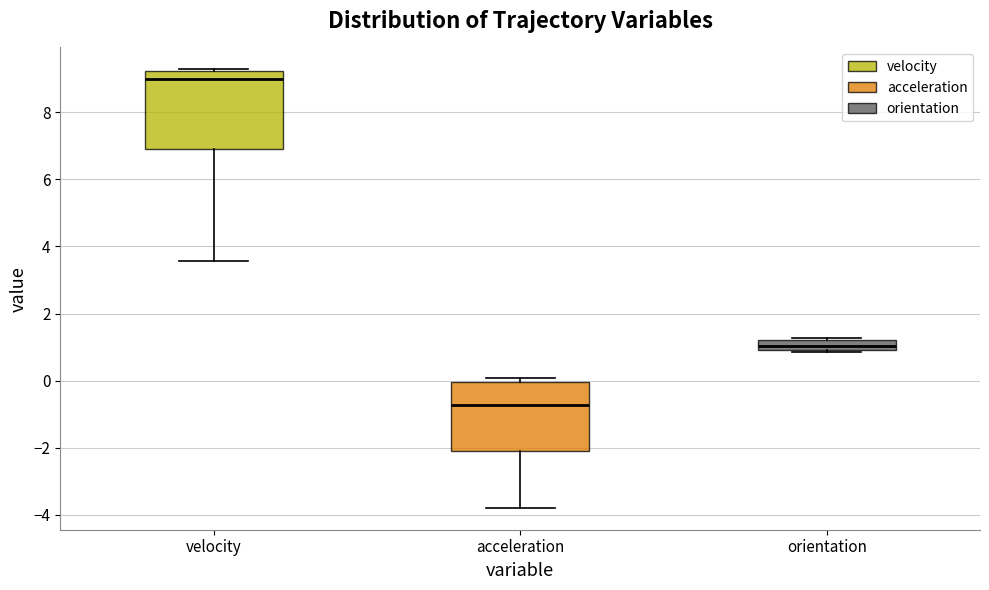

Where is the upper edge of the box for acceleration on the y-axis? The values are not printed on the chart, so give them approximately, as read against the axis.

0.0